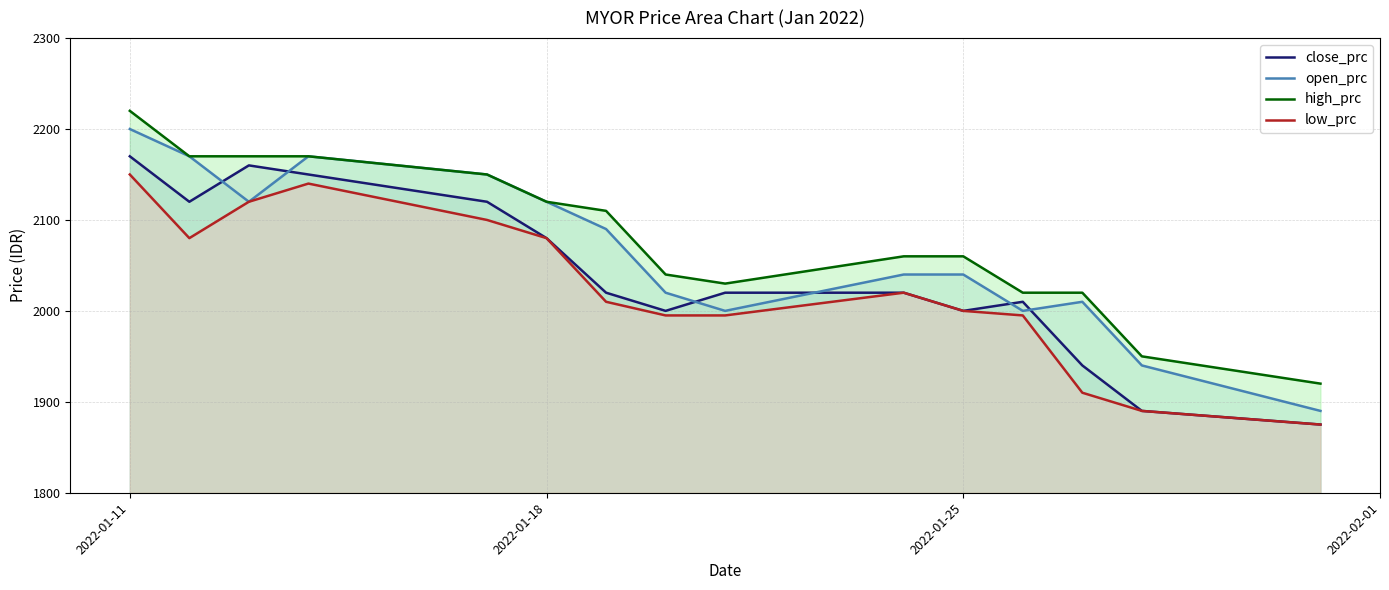

Which category has the highest value across all series?

2022-01-11